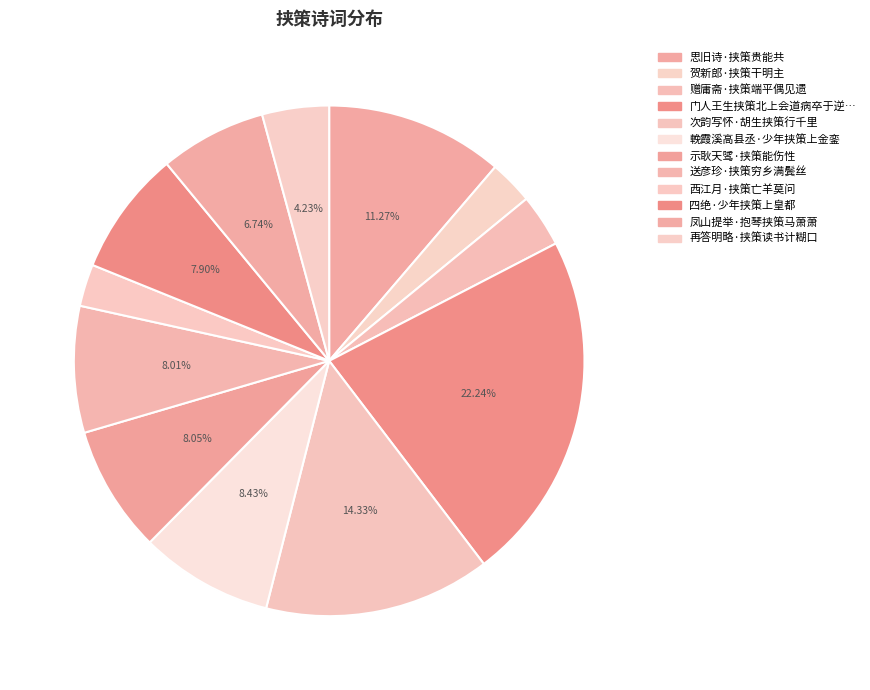

Count the number of slices in the pie.

12